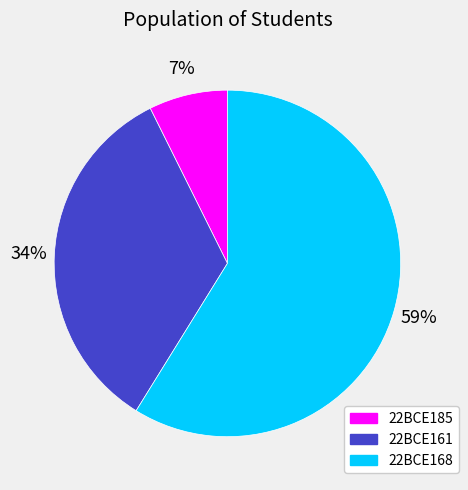

To the nearest percent, what is the average slice percentage?

33%